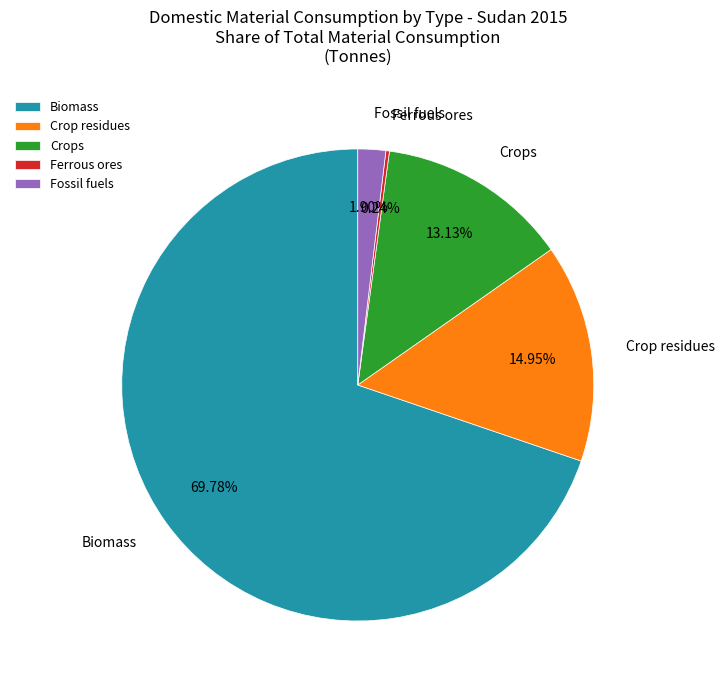

Which category accounts for the majority?

Biomass